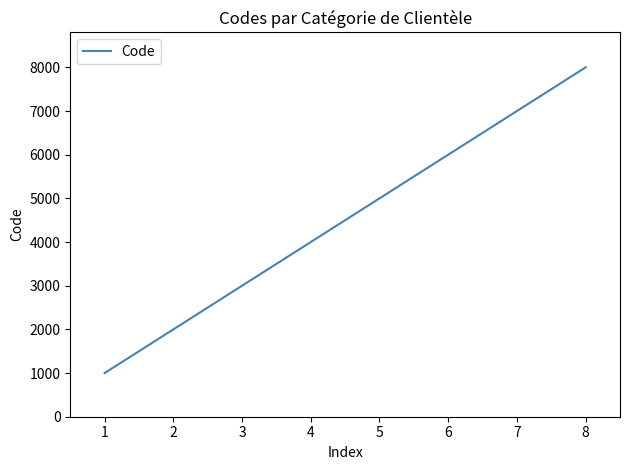

List the labels in order of value, smallest first.

1, 2, 3, 4, 5, 6, 7, 8